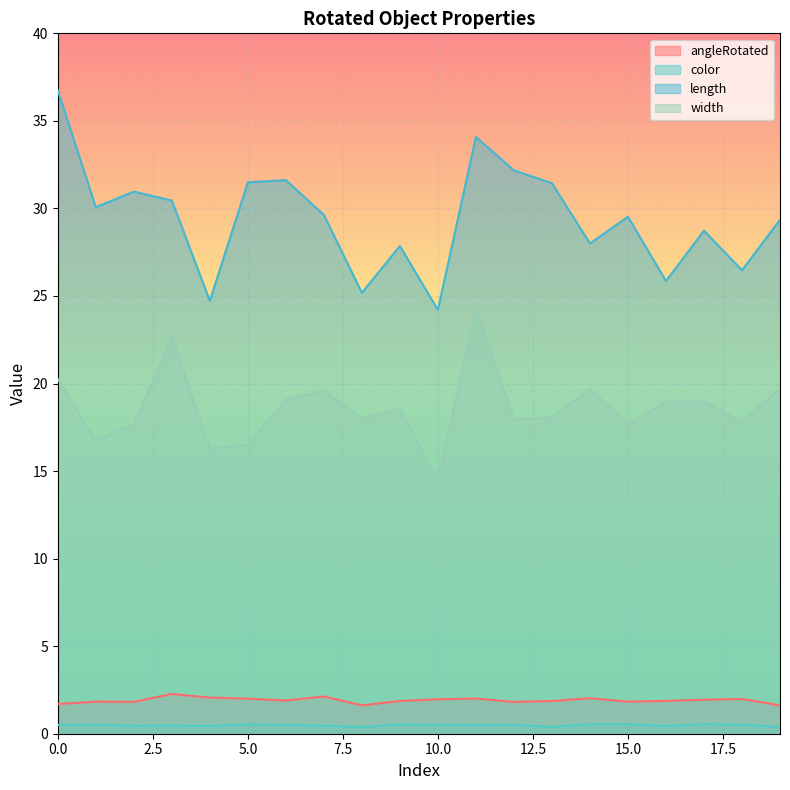

Reading left to right, transcribe all the data shown in this chart.

angleRotated: 1.7	1.8	1.8	2.3	2.1	2.0	1.9	2.1	1.6	1.9	2.0	2.0	1.8	1.9	2.0	1.8	1.9	1.9	2.0	1.6
color: 0.5	0.5	0.5	0.5	0.4	0.5	0.5	0.5	0.4	0.5	0.5	0.5	0.5	0.4	0.5	0.5	0.4	0.5	0.5	0.4
length: 36.7	30.1	31.0	30.5	24.7	31.5	31.6	29.6	25.2	27.9	24.2	34.1	32.2	31.4	28.0	29.5	25.9	28.7	26.5	29.4
width: 20.3	16.8	17.7	22.7	16.3	16.5	19.1	19.6	18.0	18.5	14.5	24.3	17.9	18.1	19.7	17.7	19.0	19.0	17.8	19.7